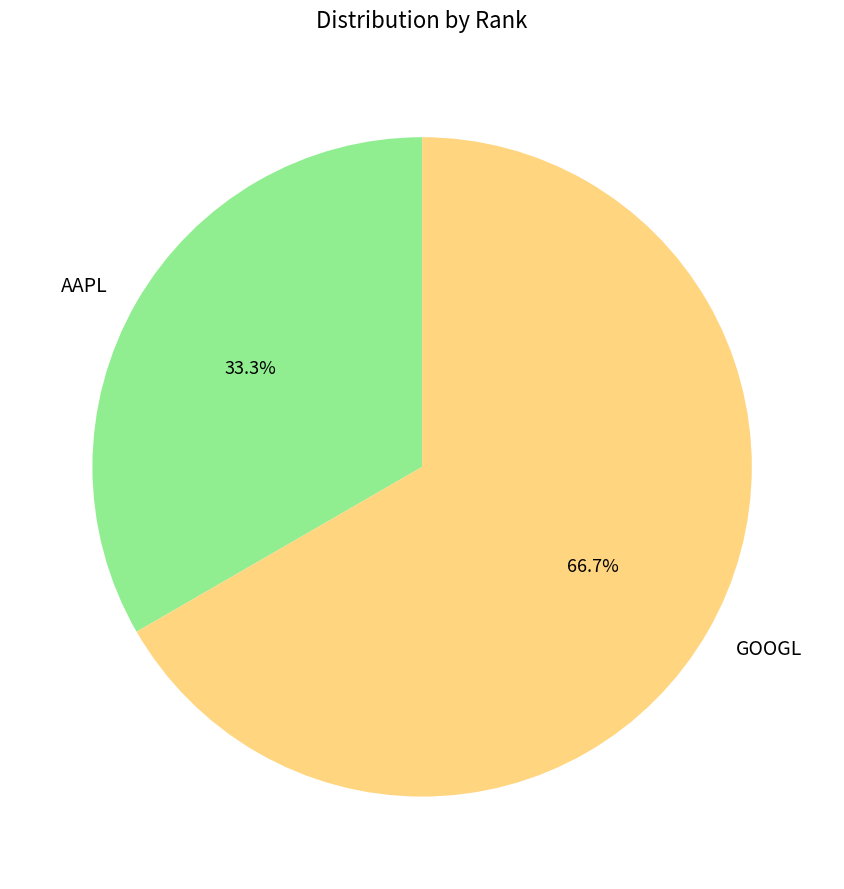

To the nearest percent, what is the difference between the GOOGL and AAPL slice percentages?

33%